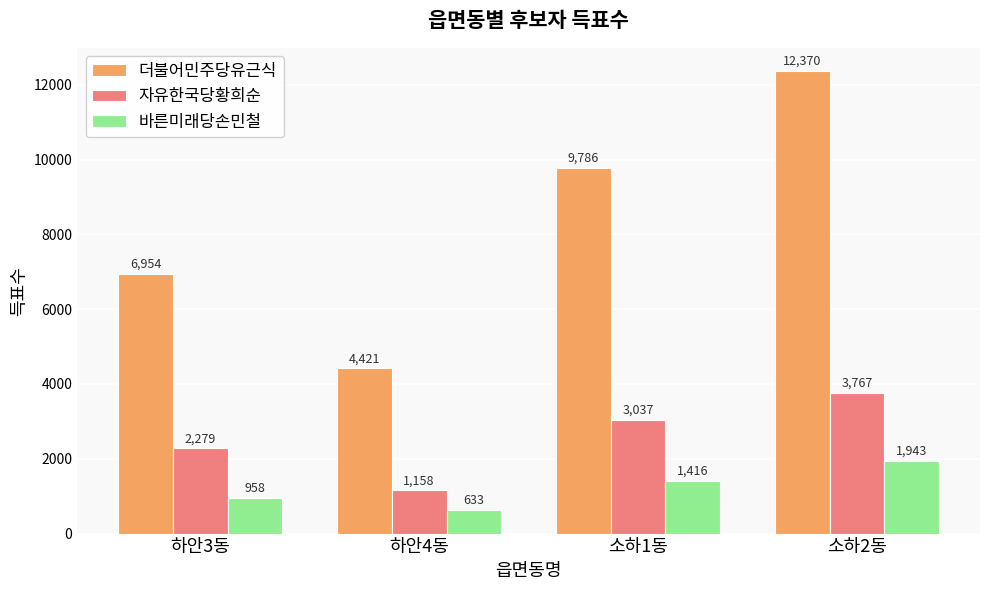

At which label does 자유한국당황희순 reach its peak?

소하2동